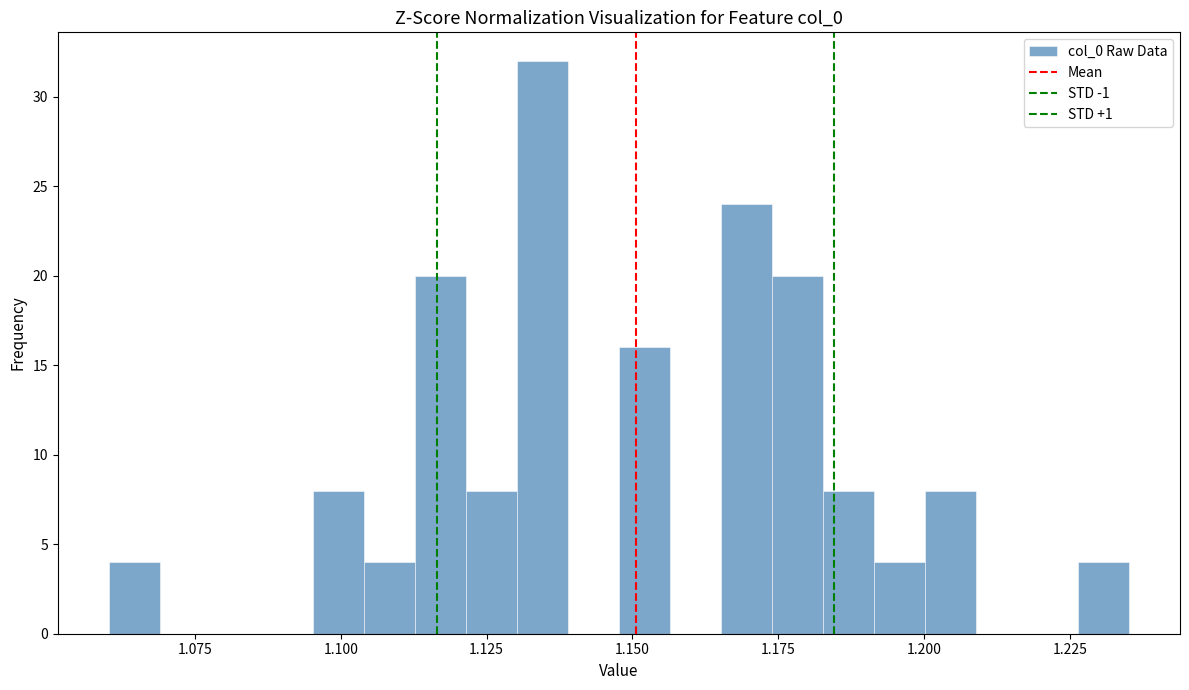

Read against the x-axis, roughly where is the centre of the tallest bar?

1.135